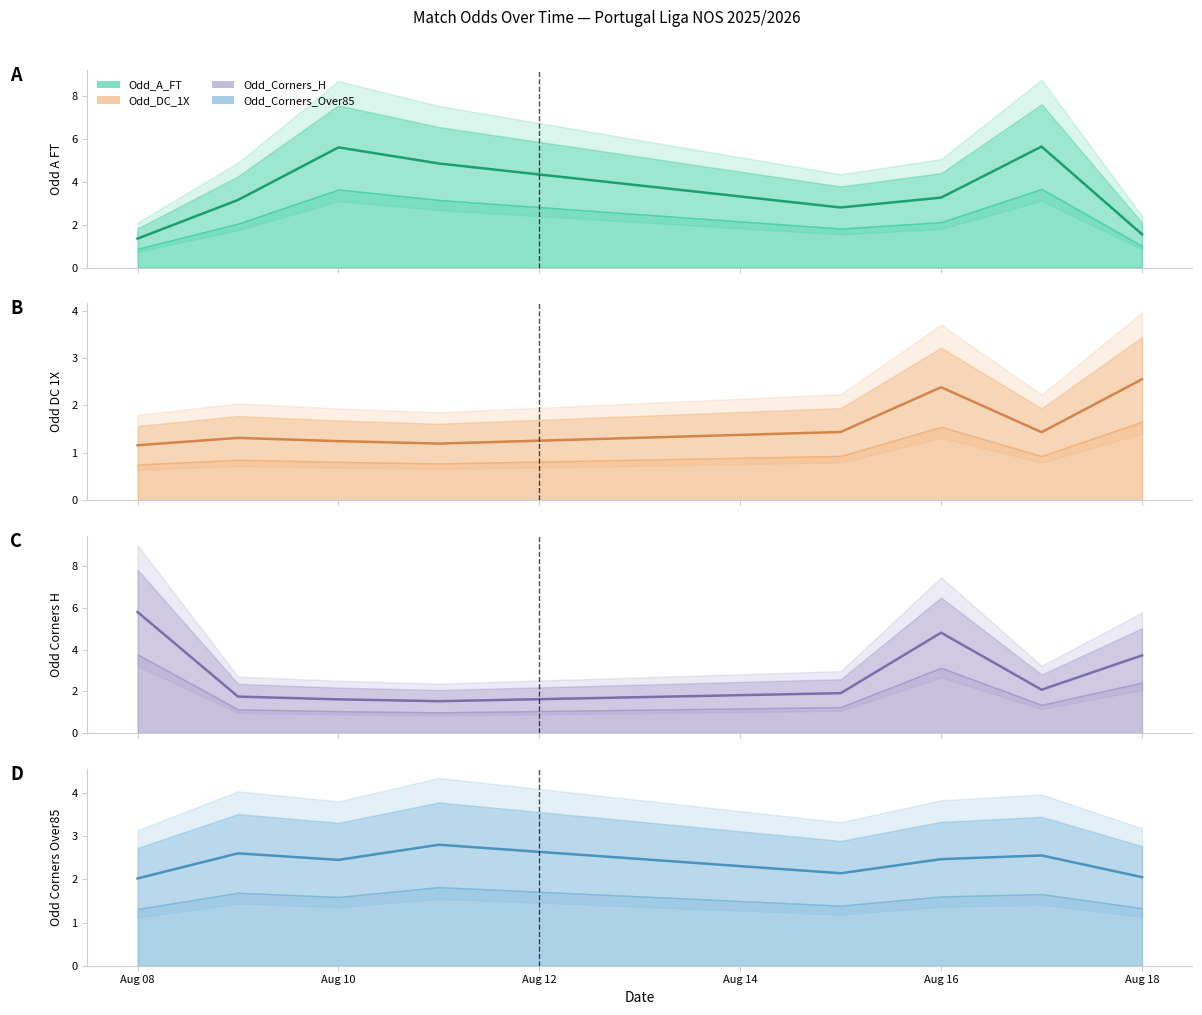

Is it true that Odd_Corners_Over85 equals 2.0 at Aug 08?

True